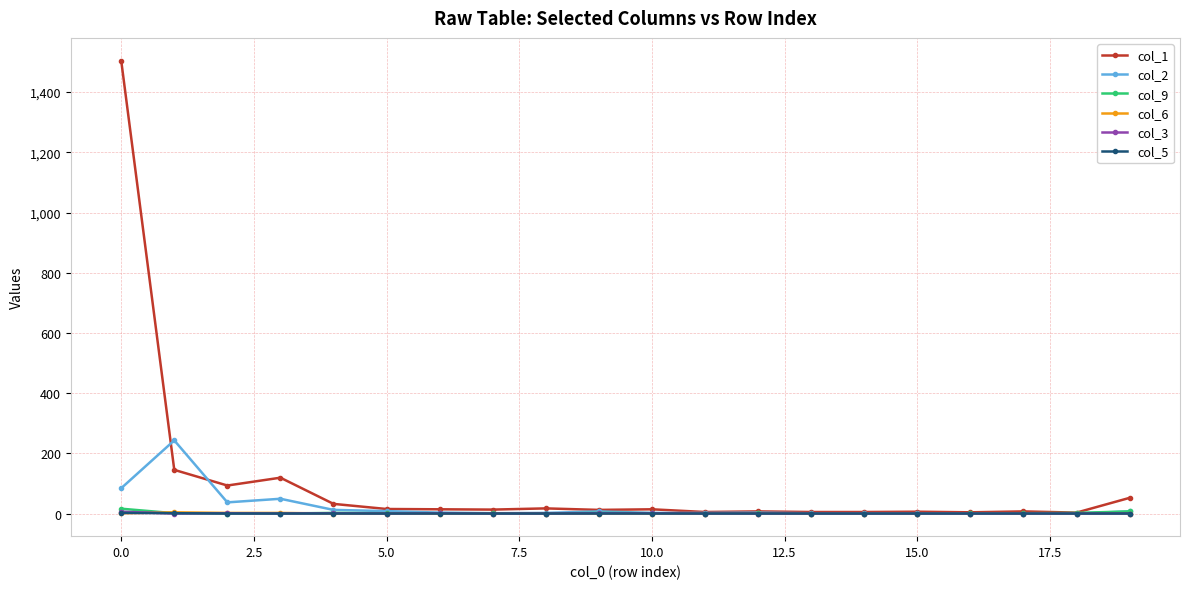

What is the greatest value displayed?

1505